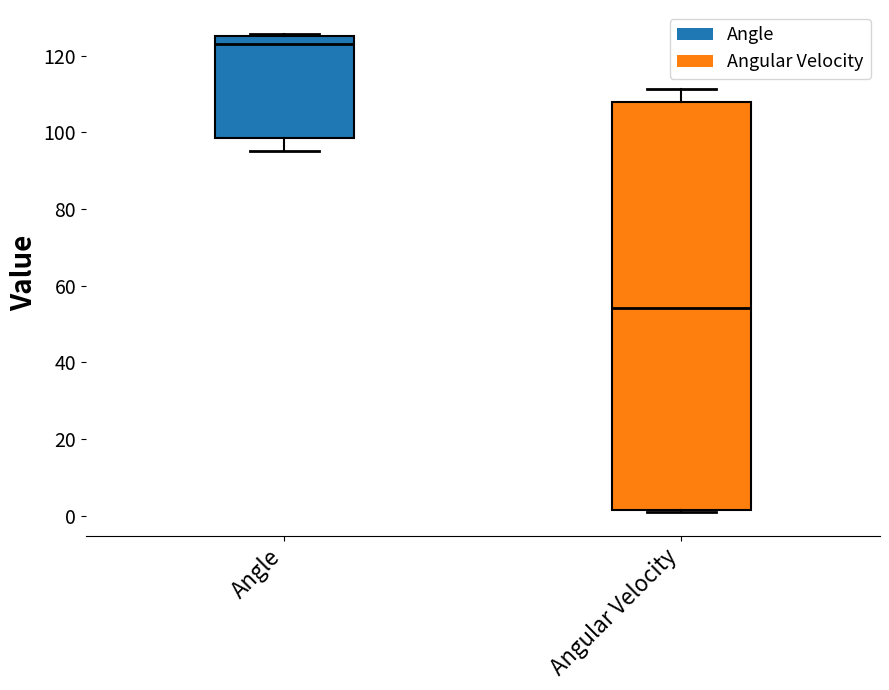

Reading left to right, transcribe this box plot: for each box, give where its median line is, the range the box spans, and where its two whiskers end, as read against the y-axis. The values are not printed on the chart, so give them approximately, as read against the axis.

Angle: median 122, box 98 to 126, whiskers 96 to 126
Angular Velocity: median 54, box 2 to 108, whiskers 2 to 112